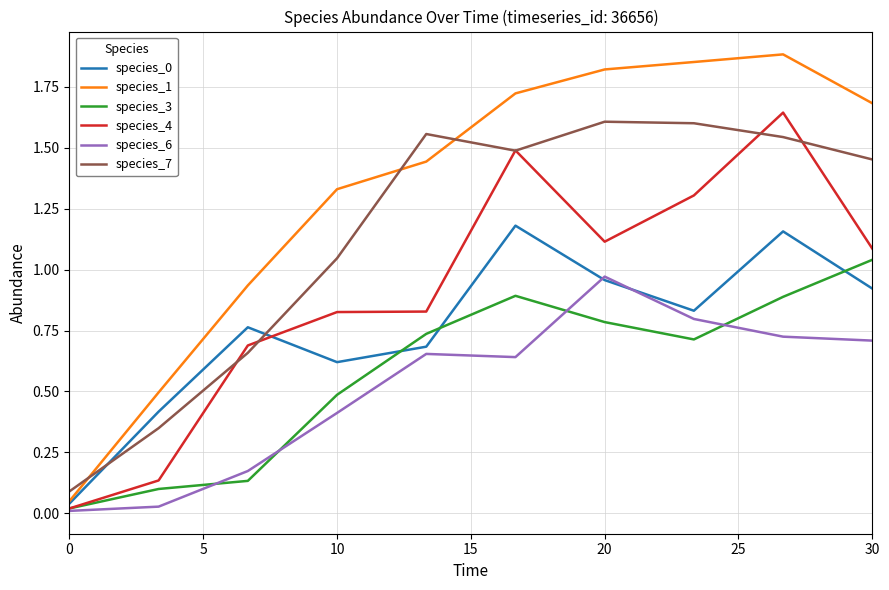

How many lines are shown in the chart?

6